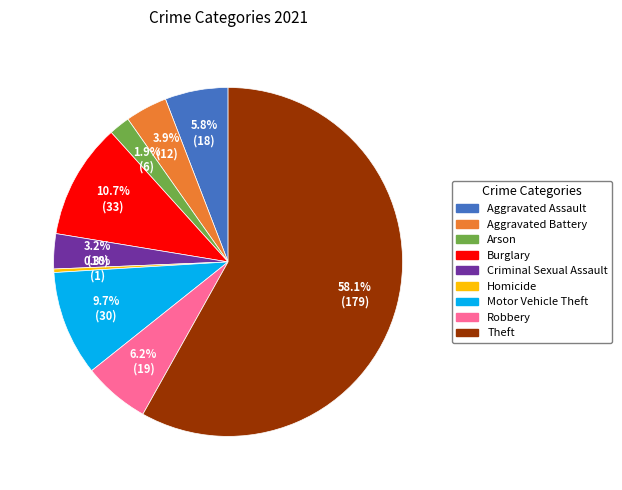

Approximately how many times larger is the value at Motor Vehicle Theft compared to Aggravated Battery?

2.5